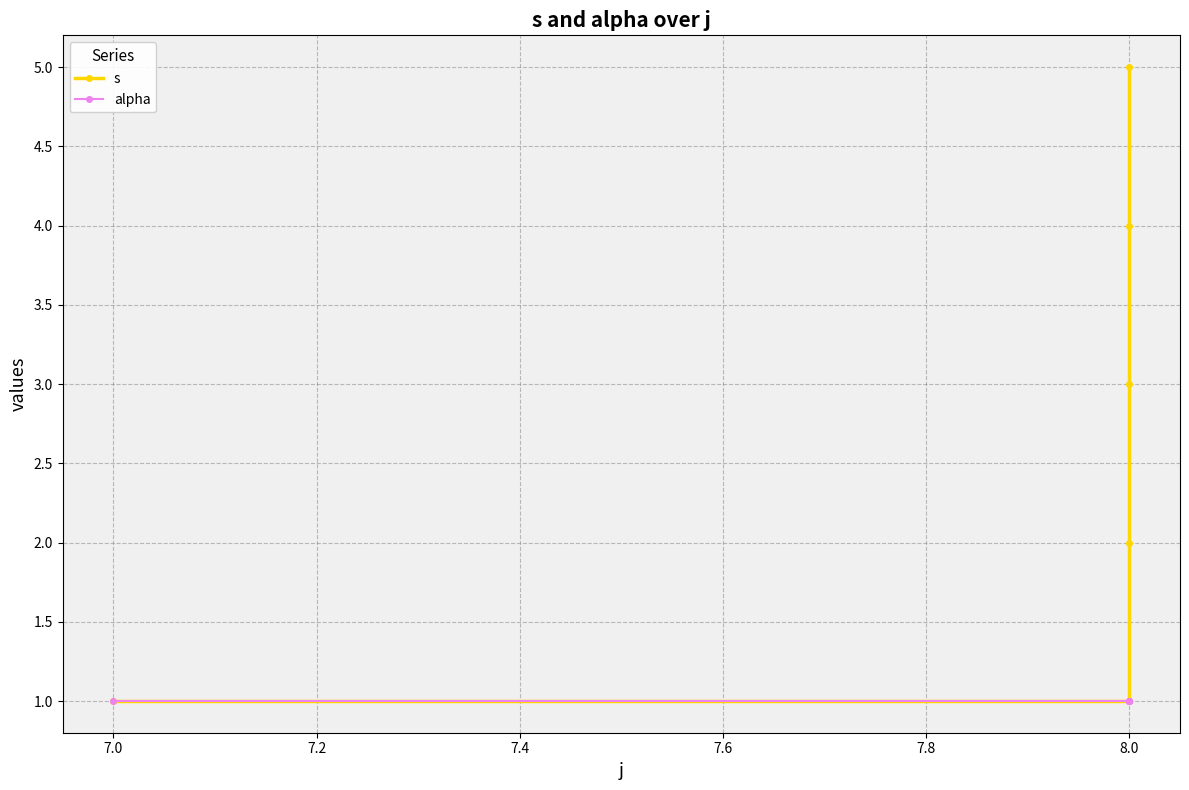

Does the chart display data point markers on the line(s)?

Yes